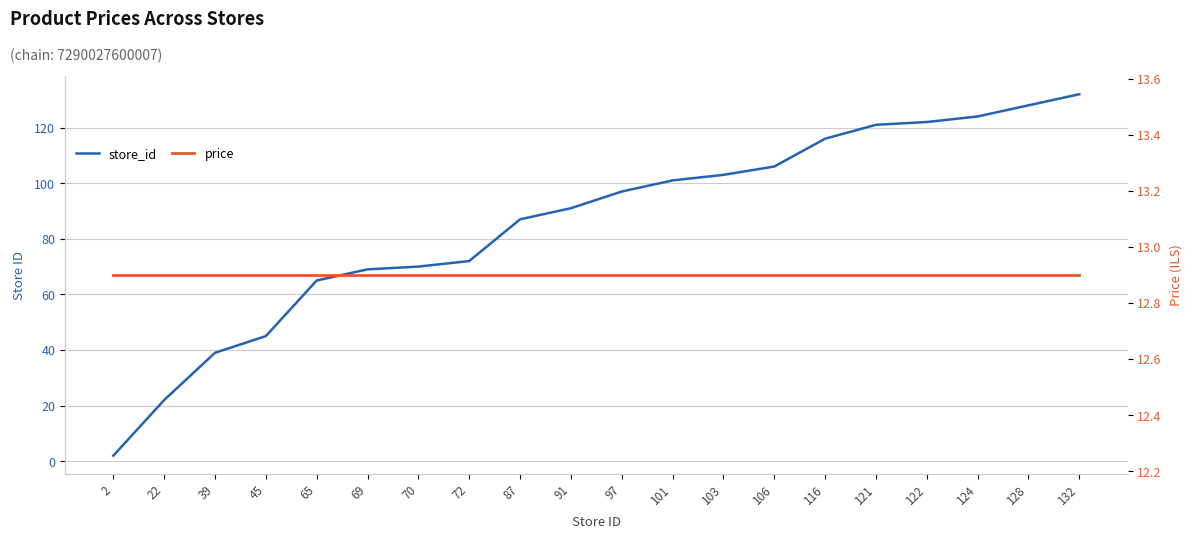

Where do store_id and price first cross each other?

2 and 22